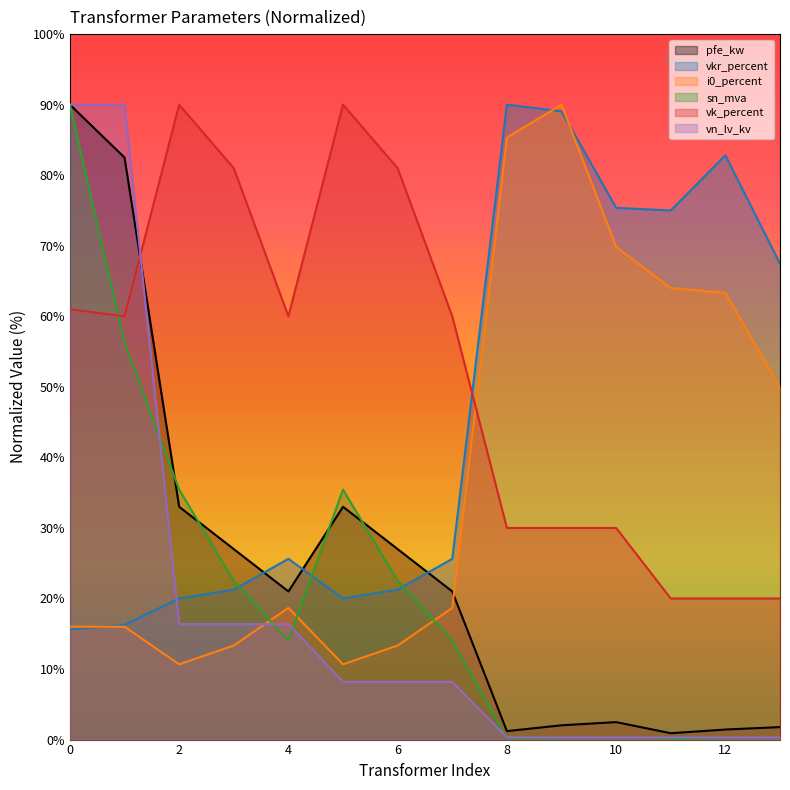

Does the chart display data point markers on the line(s)?

No